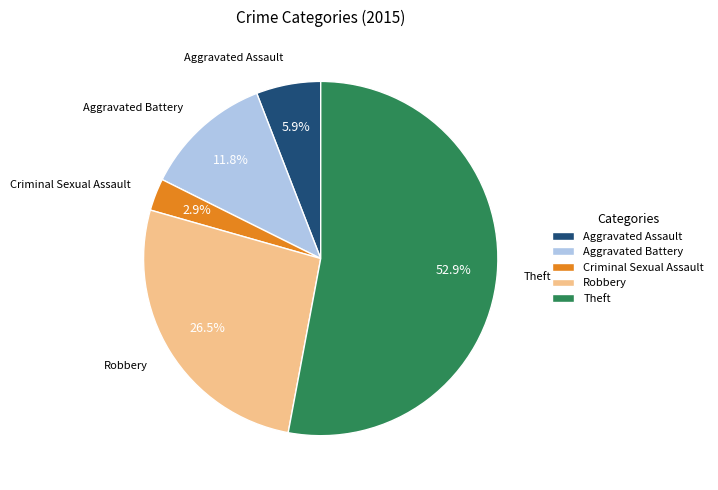

Does Criminal Sexual Assault represent more than half of the total?

No